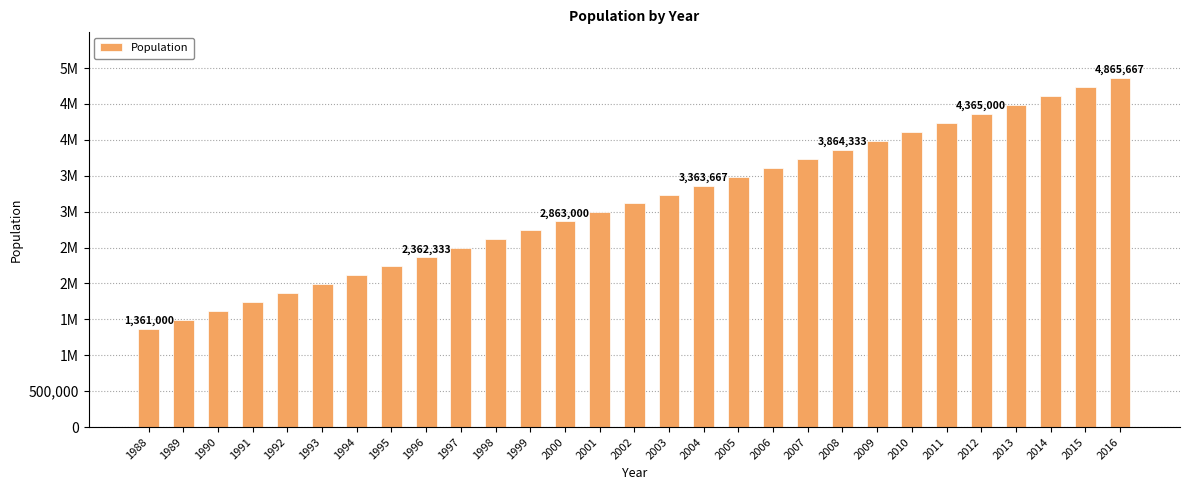

What is the difference between the maximum and minimum values?

3504666.7